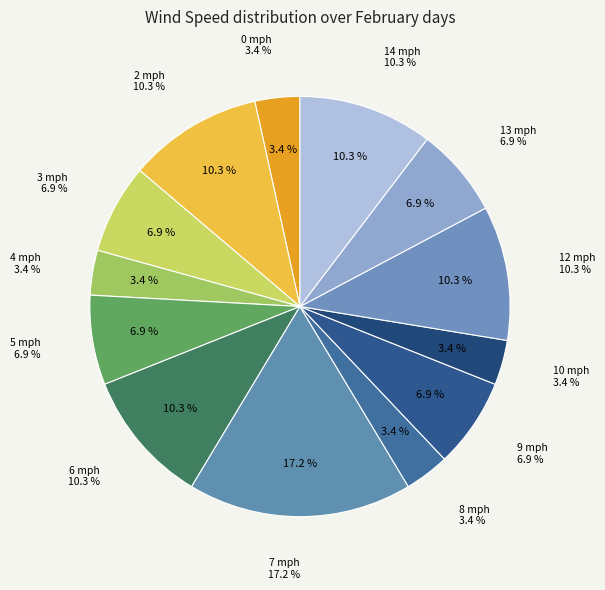

Combined, what portion of the pie is 14 mph and 12 mph?

20.7%